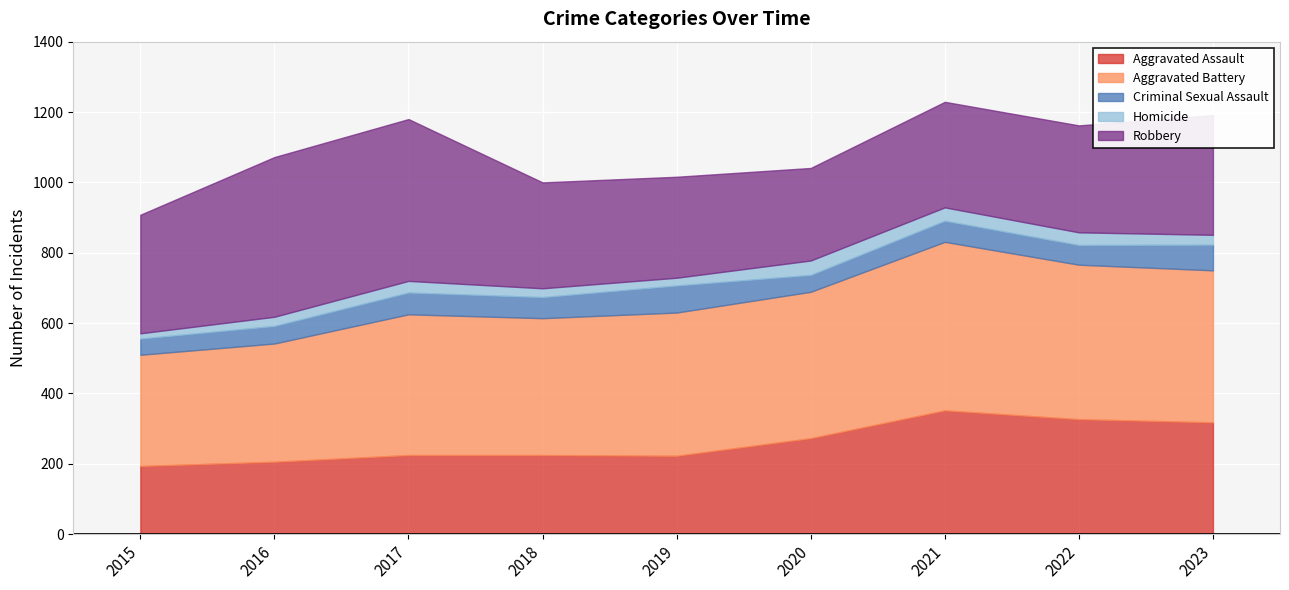

True or false: Robbery and Homicide cross at least once.

False